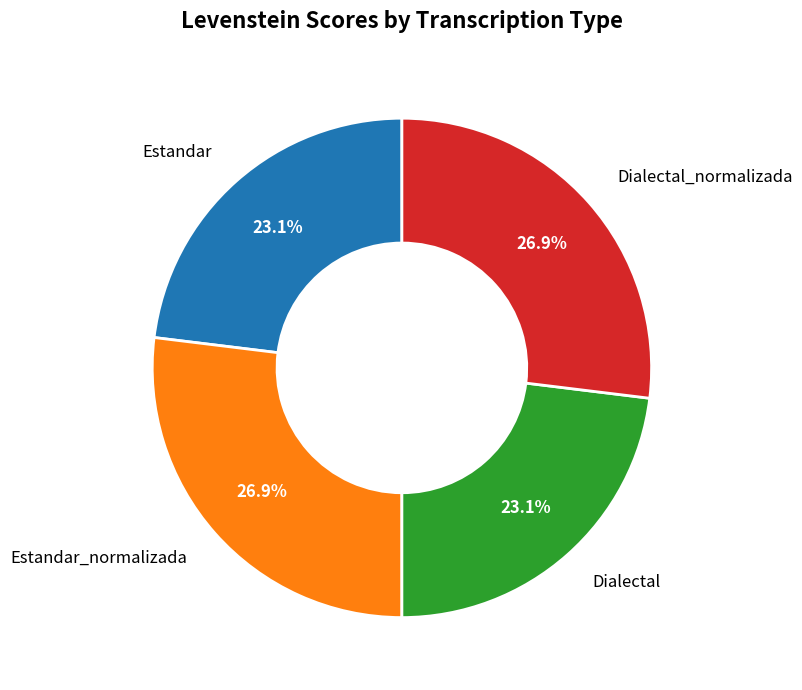

To the nearest percent, what is the combined percentage of Dialectal and Dialectal_normalizada?

50%